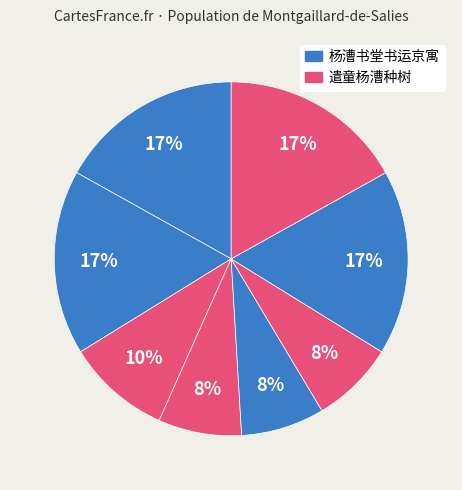

How many slices are in this pie chart?

8